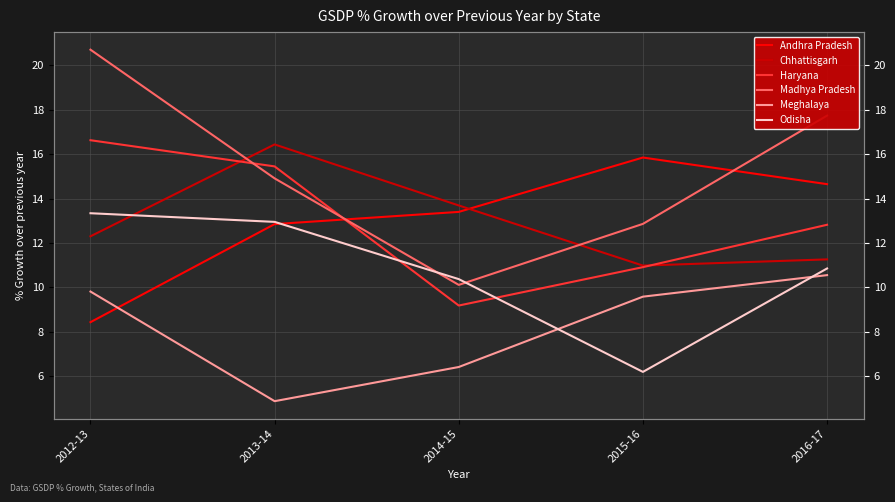

Which series has the widest spread of values?

Madhya Pradesh